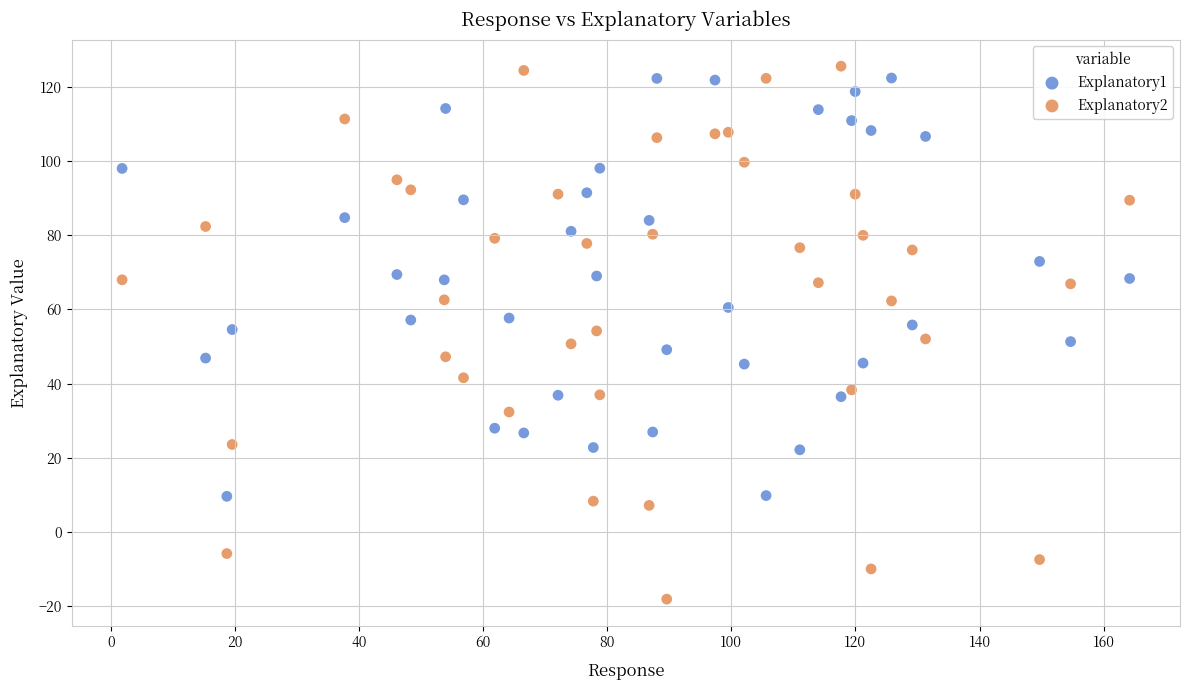

Across all data points, what is the range of X values (max minus min)?

162.4